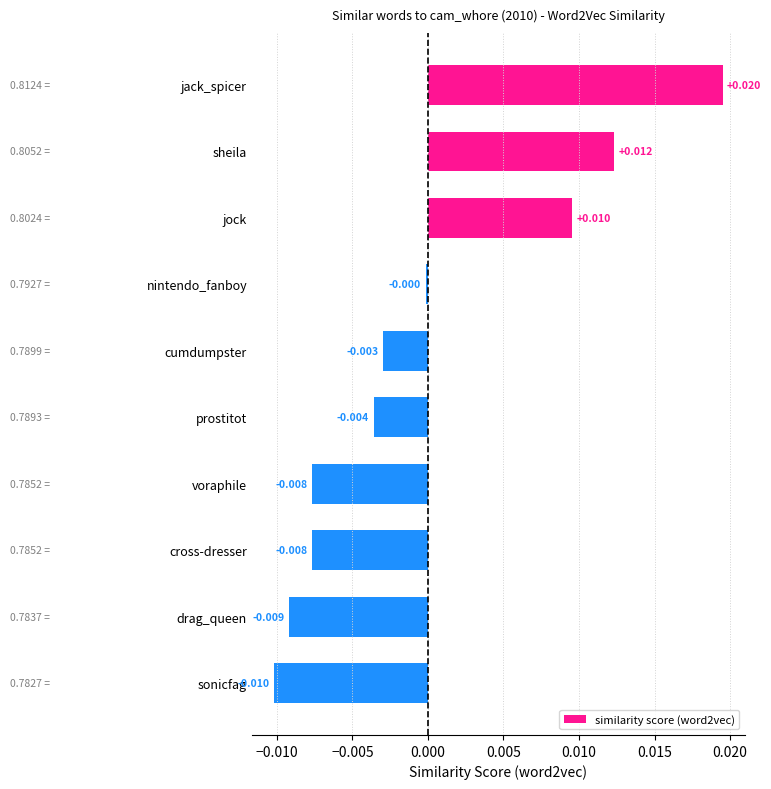

What is the label of the 9th bar from the top?

drag_queen